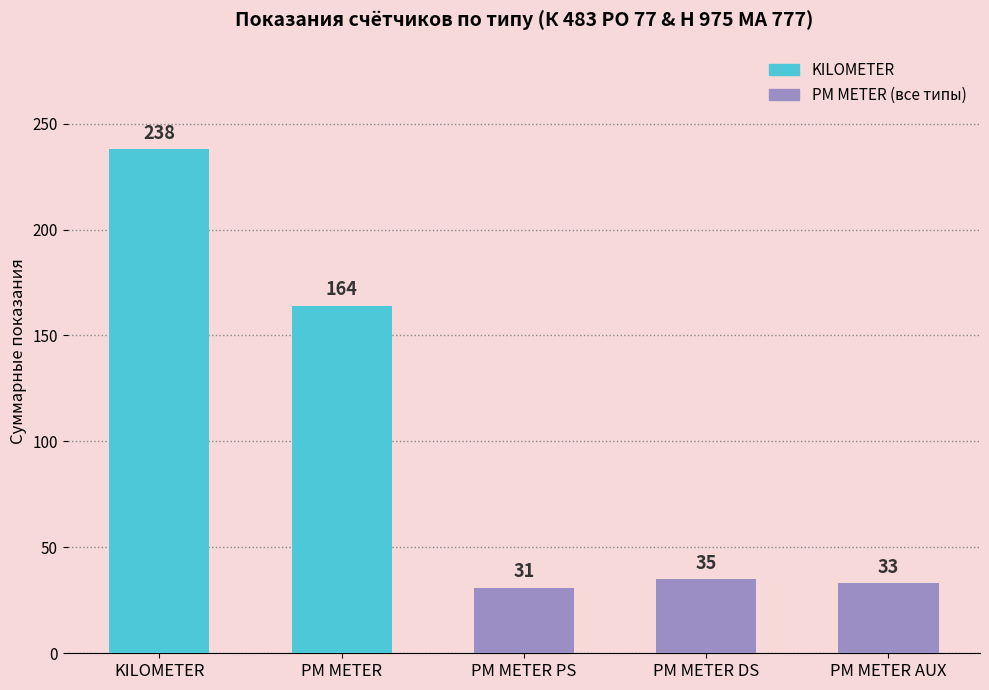

Where does the data first go above 35?

KILOMETER